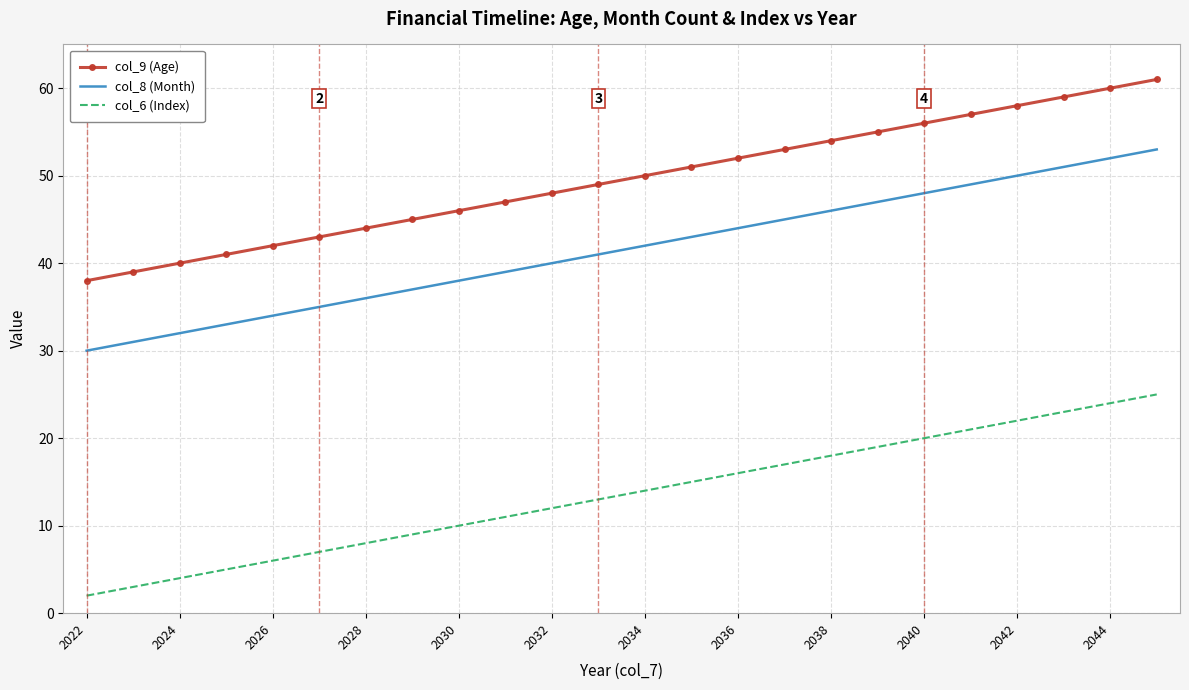

Which series has the largest total across all categories?

col_9 (Age)